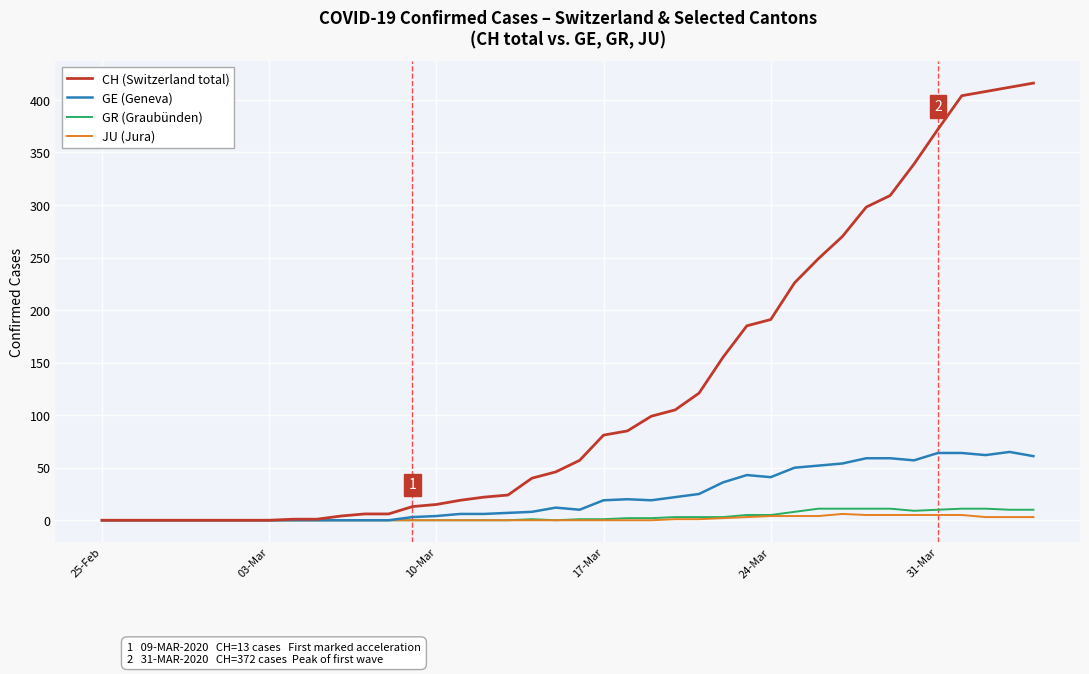

Which series has the largest total across all categories?

CH (Switzerland total)